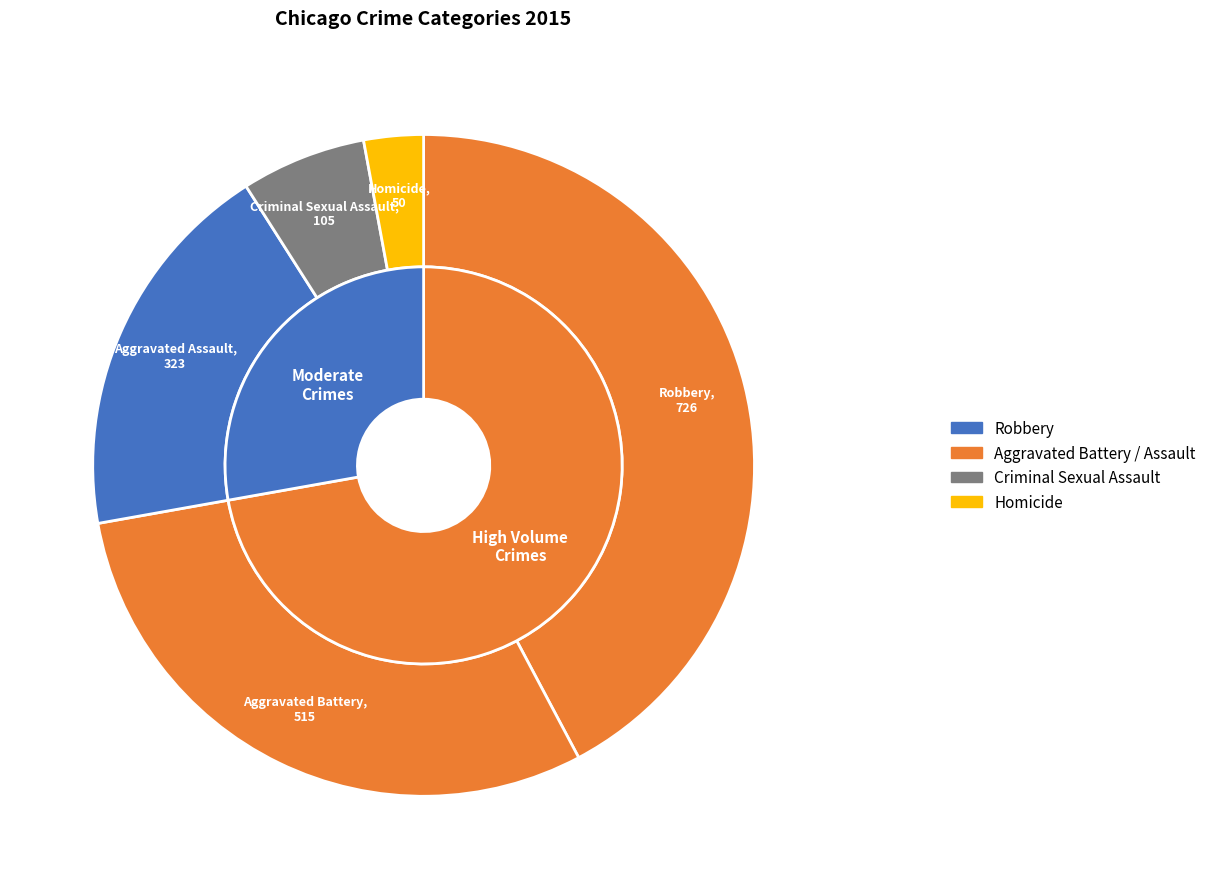

Which slice is the smallest?

Homicide